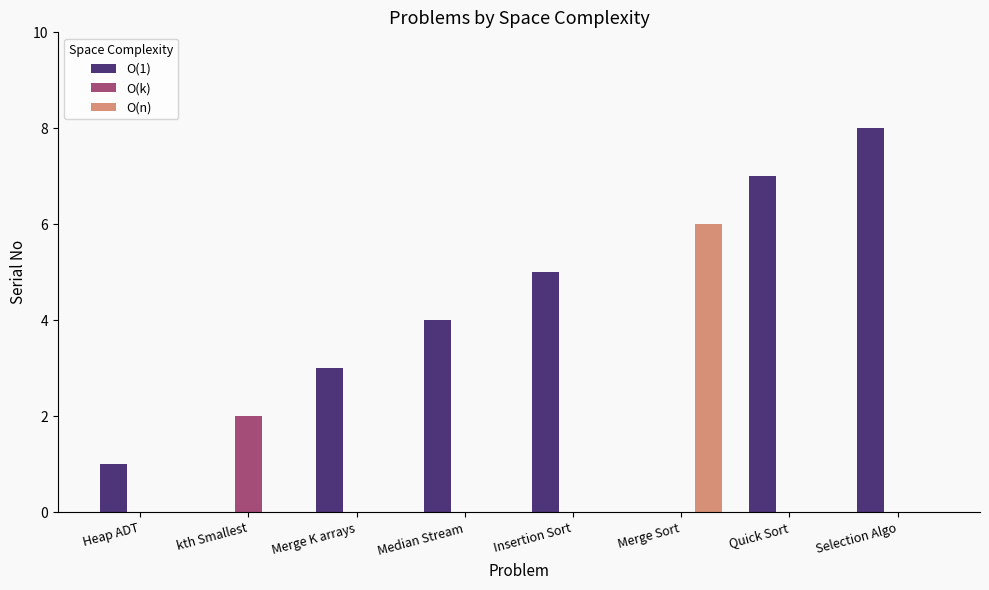

Reading left to right, transcribe all the data shown in this chart.

O(1): 1	0	3	4	5	0	7	8
O(k): 0	2	0	0	0	0	0	0
O(n): 0	0	0	0	0	6	0	0